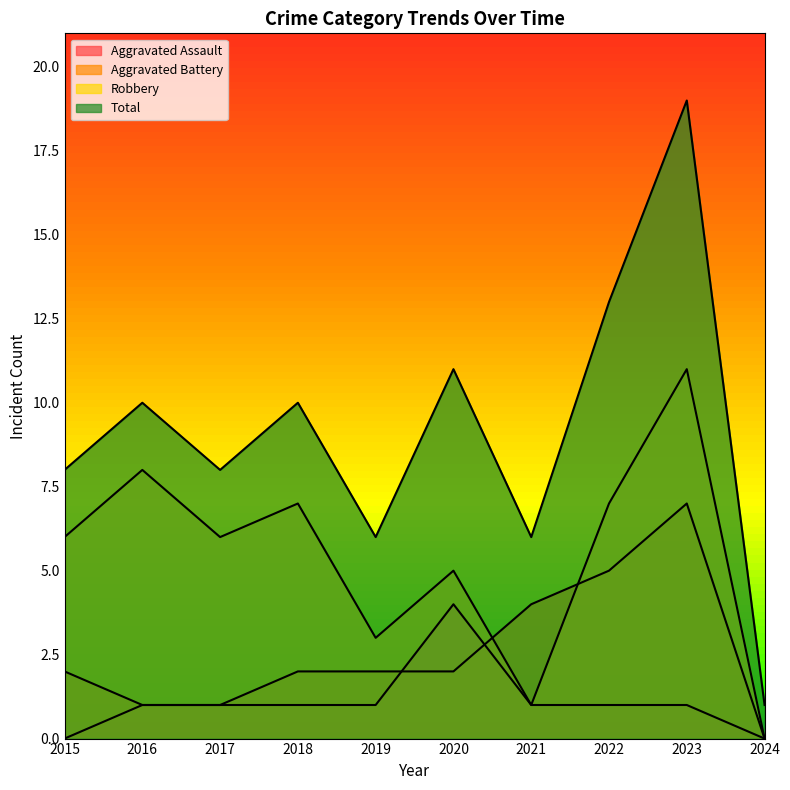

True or false: Robbery has a value of 7 at 2018.

True